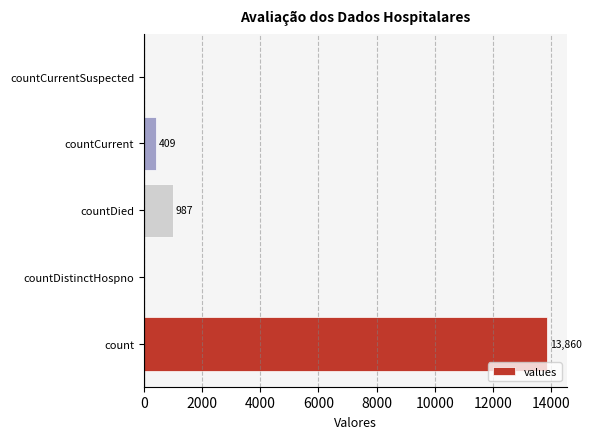

What is the maximum value shown in the chart?

13860